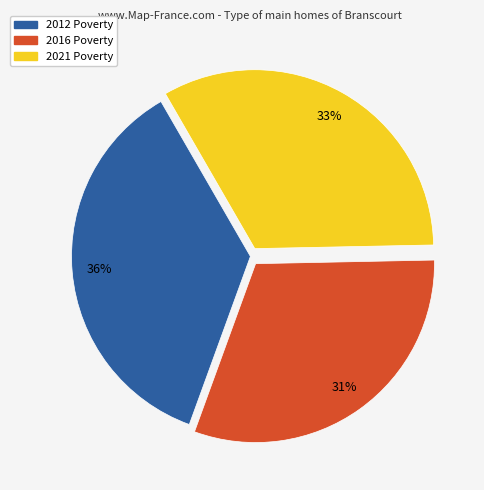

To the nearest percent, what is the difference between the largest and smallest slice percentages?

5%